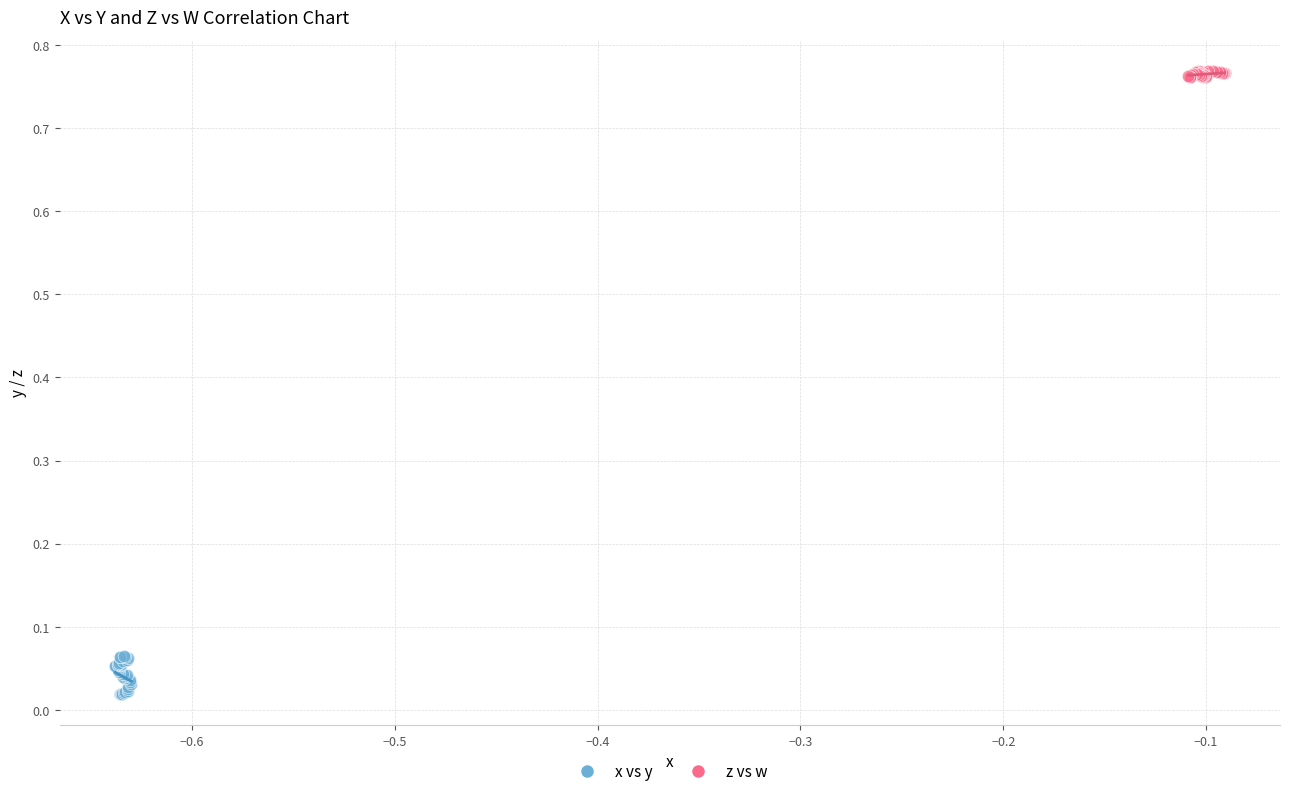

Which series reaches the minimum Y coordinate?

x vs y